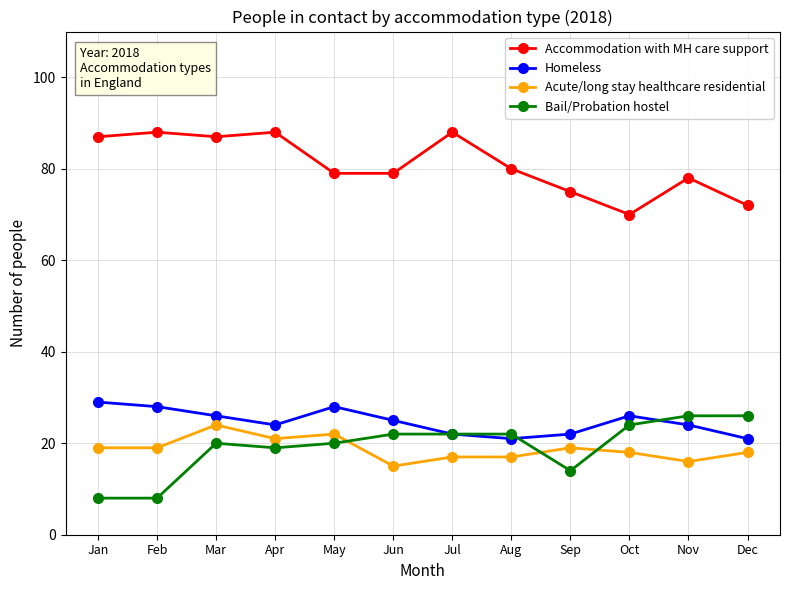

After their last crossing, which series has the higher values: Bail/Probation hostel or Homeless?

Bail/Probation hostel